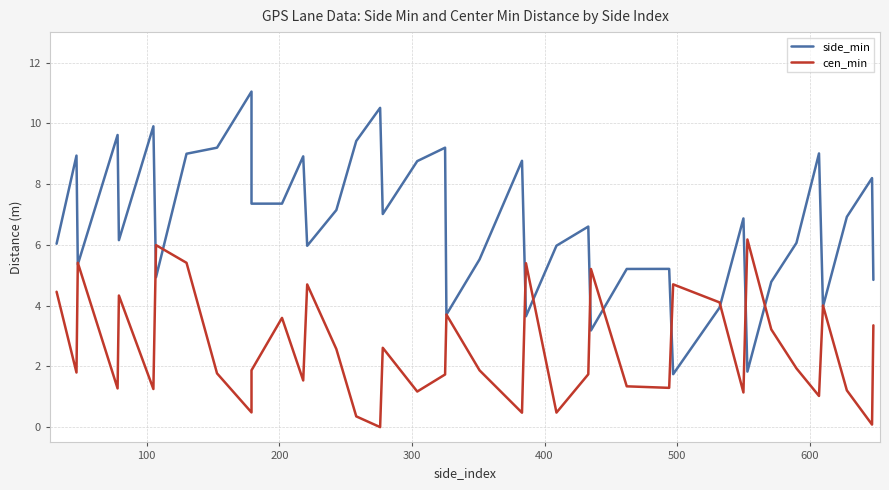

True or false: cen_min and side_min intersect in this chart.

True